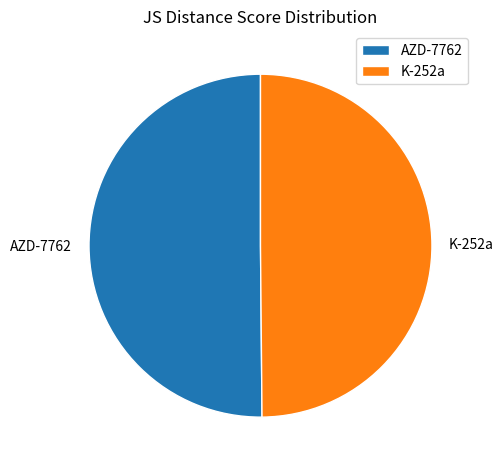

Is the sum of AZD-7762 and K-252a greater than half?

Yes